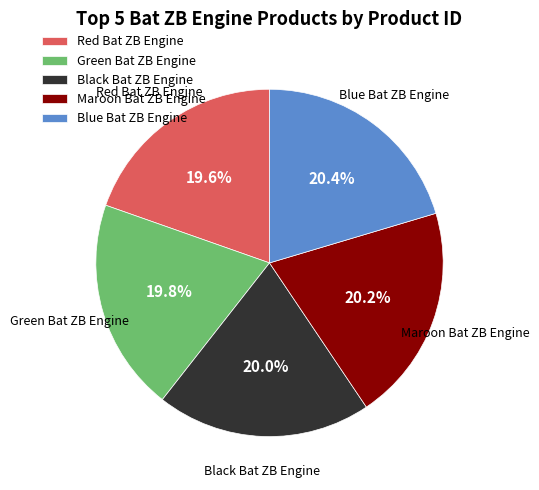

Count the number of slices in the pie.

5